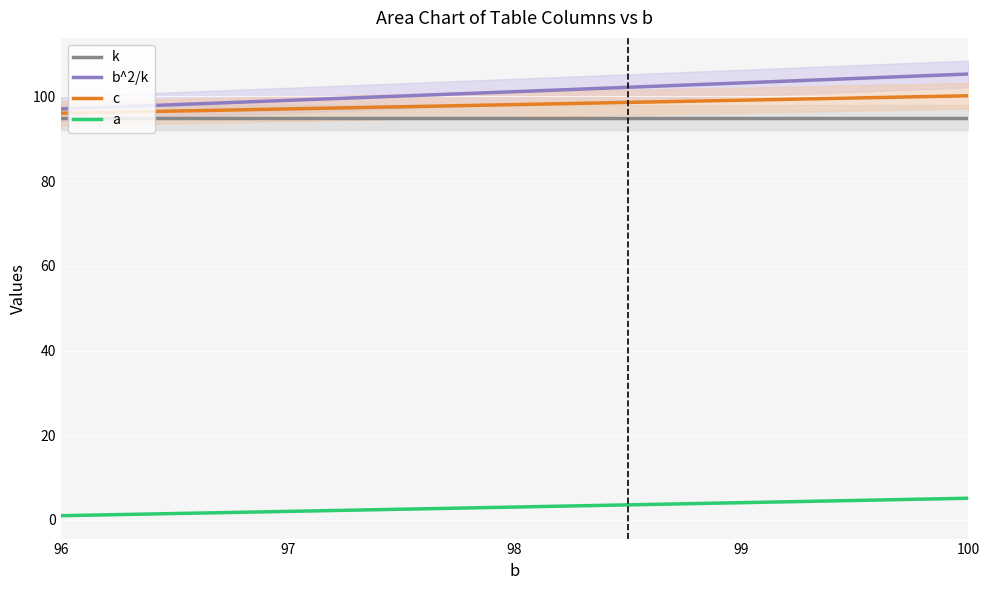

The b^2/k series shows 157.3 at 100. True or false?

False